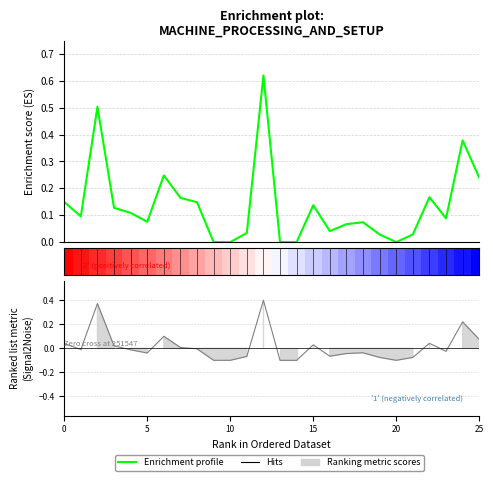

Rank the series by their maximum value, from highest to lowest.

Enrichment profile, Ranking metric scores